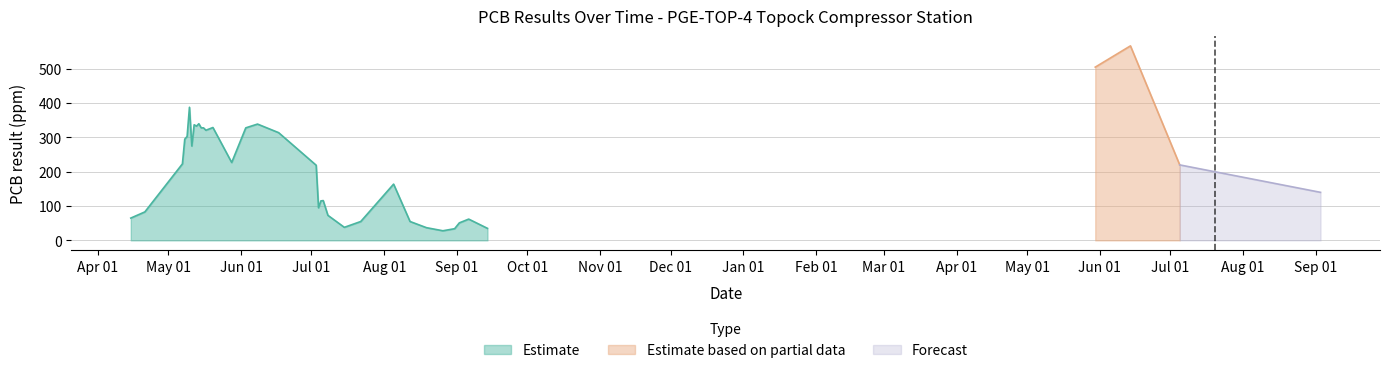

List the labels in order of value, smallest first.

1999-08-26, 1999-08-31, 1999-09-14, 1999-08-19, 1999-07-15, 1999-09-02, 1999-07-22, 1999-08-12, 1999-09-06, 1999-04-15, 1999-07-08, 1999-04-21, 1999-07-04, 1999-07-05, 1999-07-06, 1999-08-05, 1999-07-03, 2000-07-05, 1999-05-07, 1999-05-28, 1999-05-11, 1999-05-08, 1999-05-09, 1999-06-17, 1999-05-17, 1999-05-15, 1999-05-16, 1999-06-03, 1999-05-20, 1999-05-13, 1999-05-12, 1999-06-08, 1999-05-14, 1999-05-10, 2000-05-30, 2000-06-14